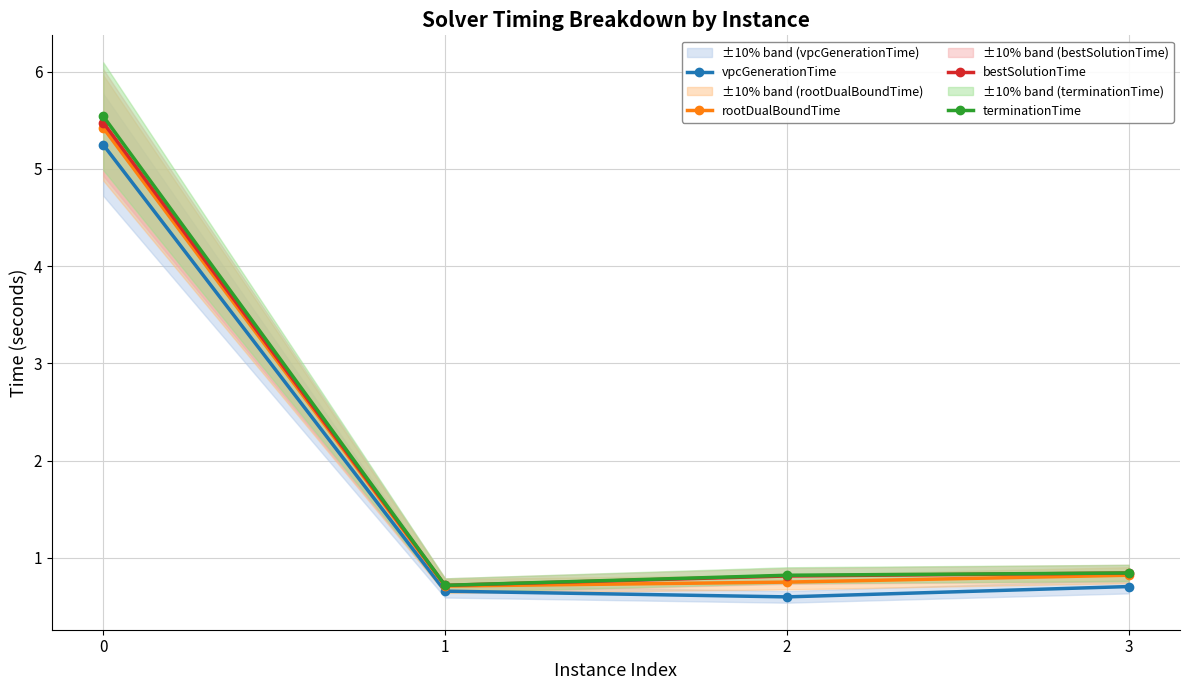

What is the total value across all series at 3?

3.2